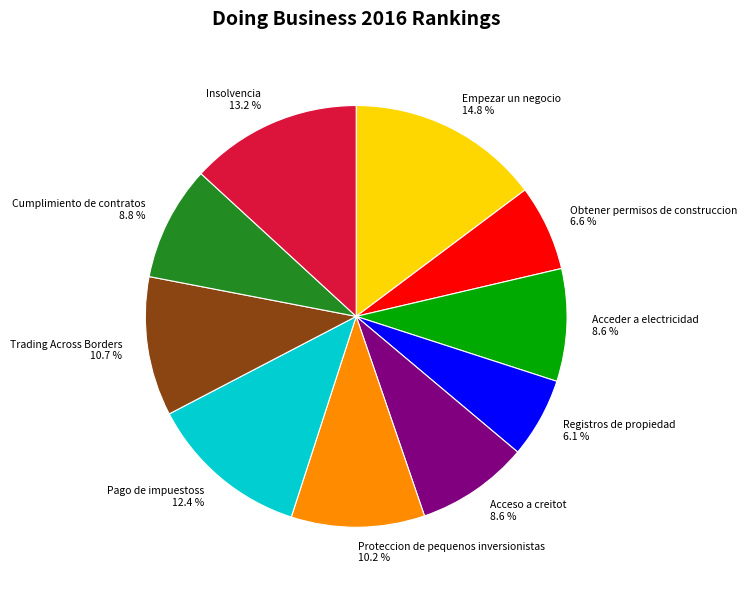

To the nearest percent, what is the difference between the largest and smallest slice percentages?

9%